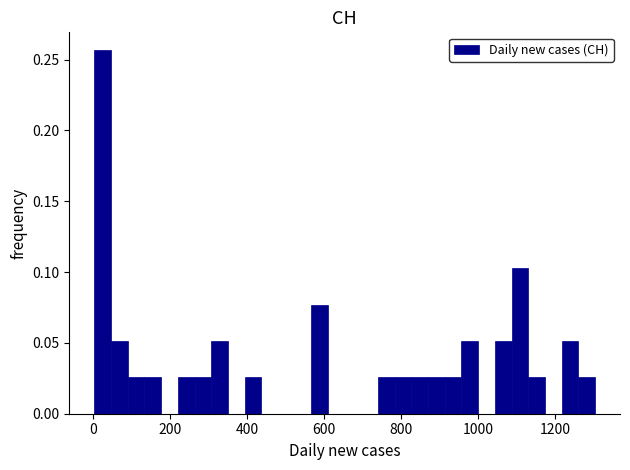

Around what value on the x-axis is the tallest bar? Give the approximate position of its centre, as read against the axis.

20